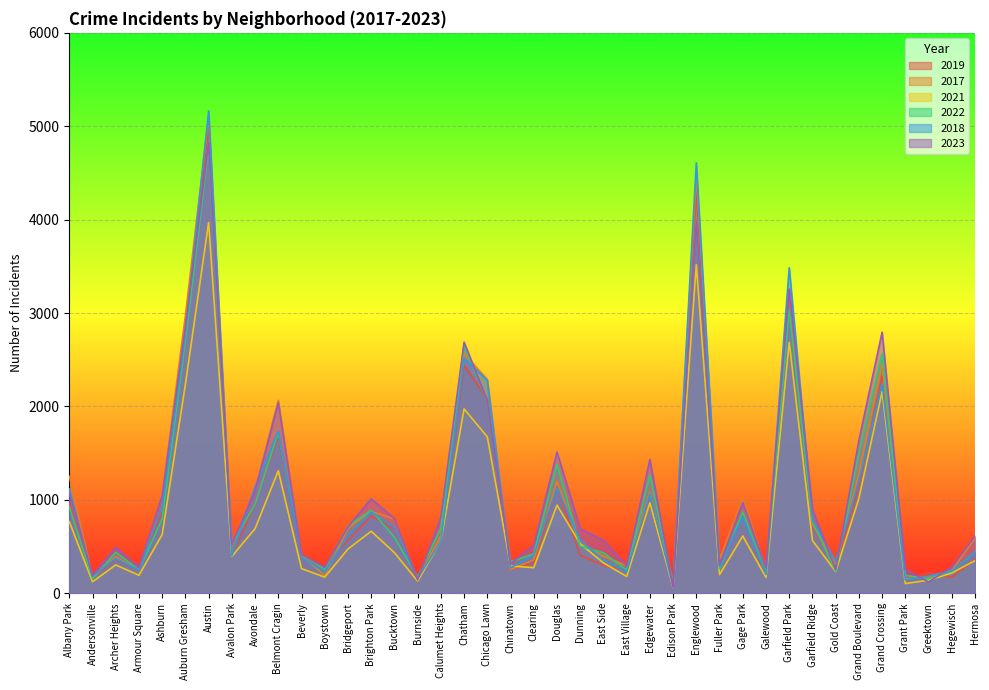

What is the total value across all series at East Village?

1499